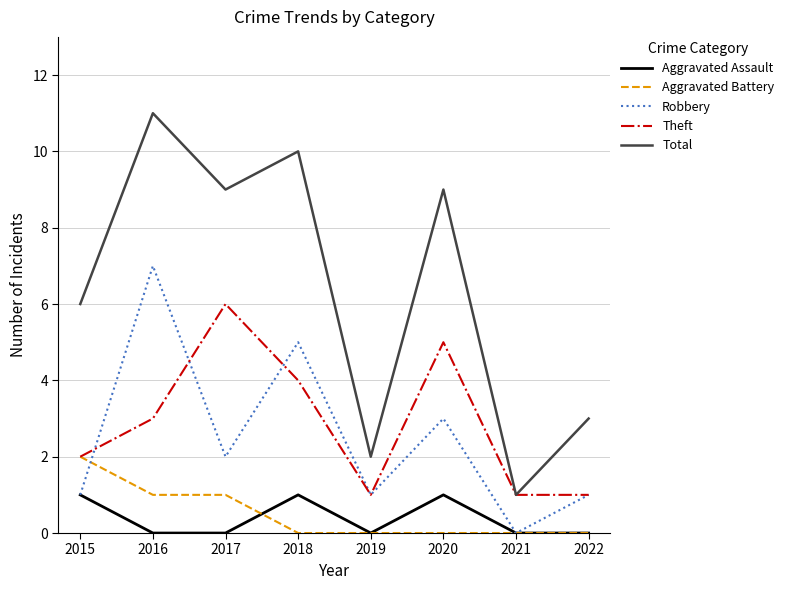

Reading left to right, what are all the values shown in this chart?

Aggravated Assault: 1	0	0	1	0	1	0	0
Aggravated Battery: 2	1	1	0	0	0	0	0
Robbery: 1	7	2	5	1	3	0	1
Theft: 2	3	6	4	1	5	1	1
Total: 6	11	9	10	2	9	1	3